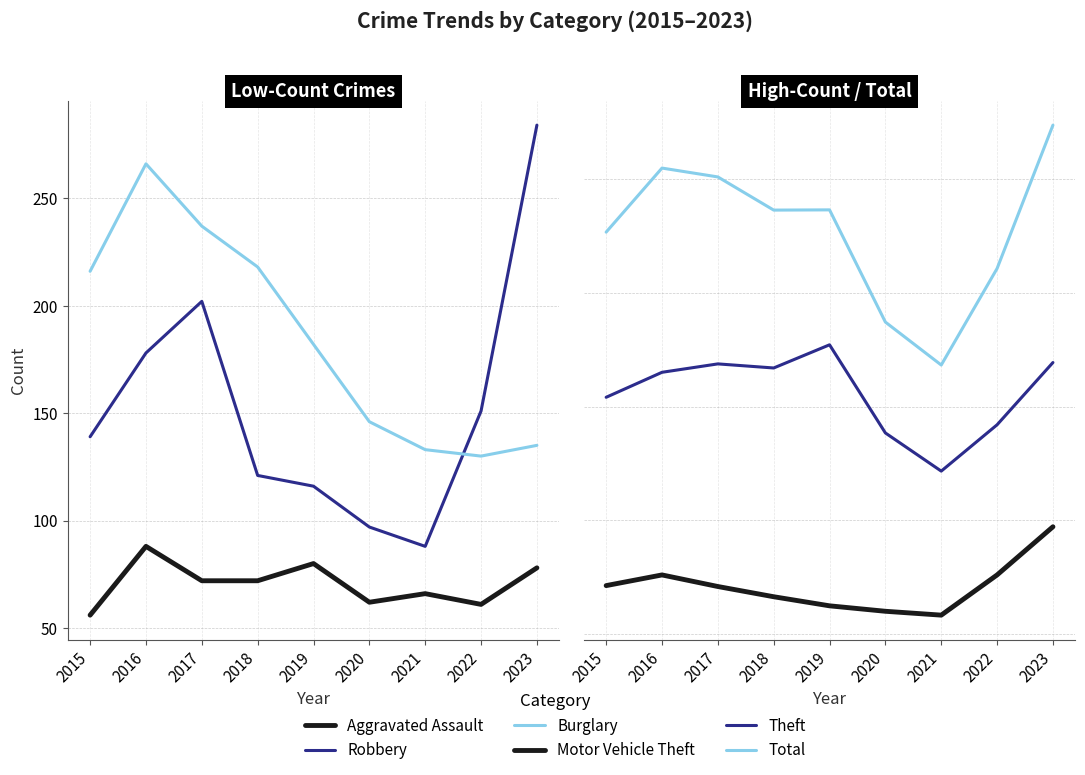

Does the chart have visible grid lines?

Yes